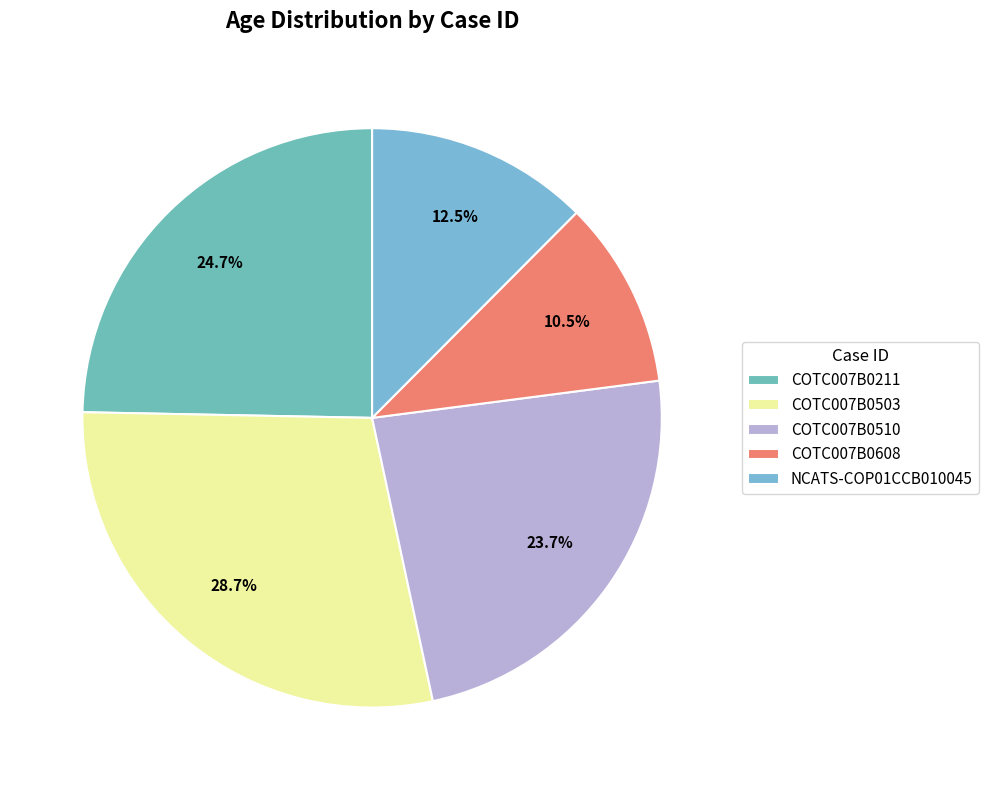

What is the largest slice in the pie chart?

COTC007B0503